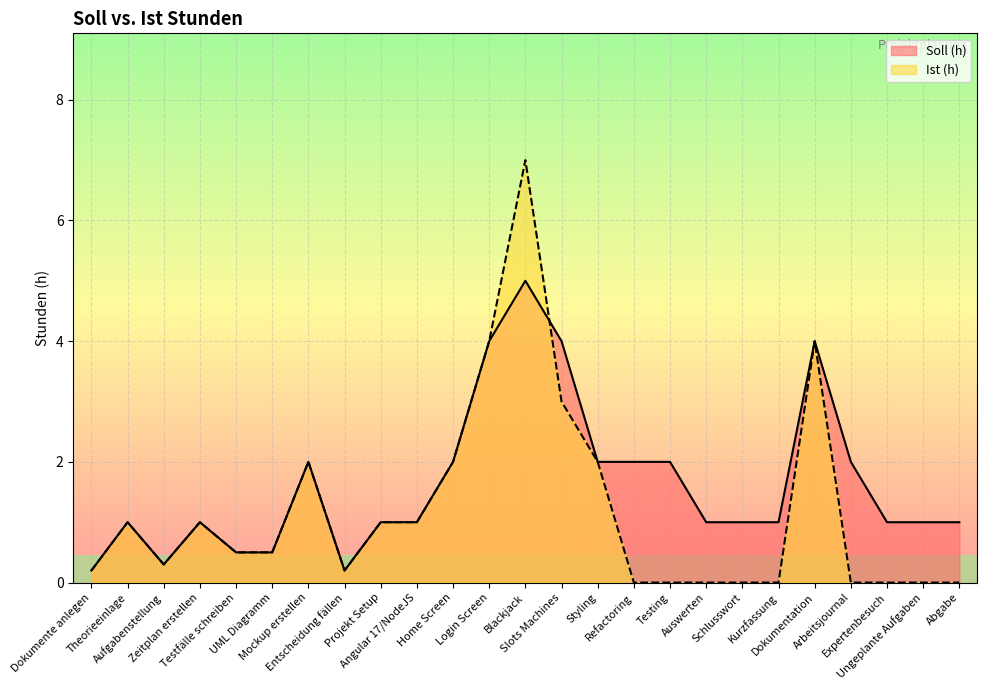

List the labels in order of Soll (h) value, largest first.

Blackjack, Login Screen, Slots Machines, Dokumentation, Mockup erstellen, Home Screen, Styling, Refactoring, Testing, Arbeitsjournal, Theorieeinlage, Zeitplan erstellen, Projekt Setup, Angular 17/NodeJS, Auswerten, Schlusswort, Kurzfassung, Expertenbesuch, Ungeplante Aufgaben, Abgabe, Testfälle schreiben, UML Diagramm, Aufgabenstellung, Dokumente anlegen, Entscheidung fällen